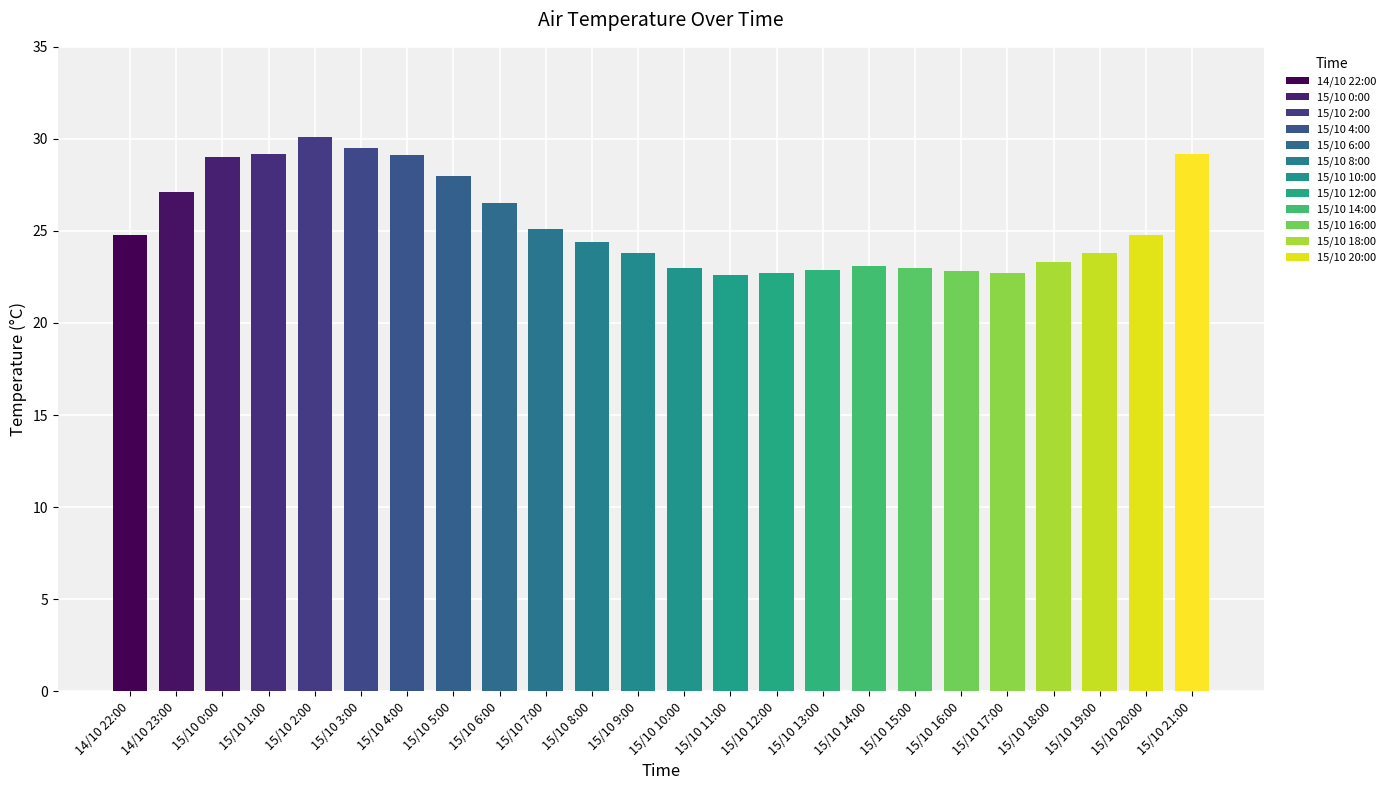

What is the change in value from 14/10 23:00 to 15/10 8:00?

-2.7